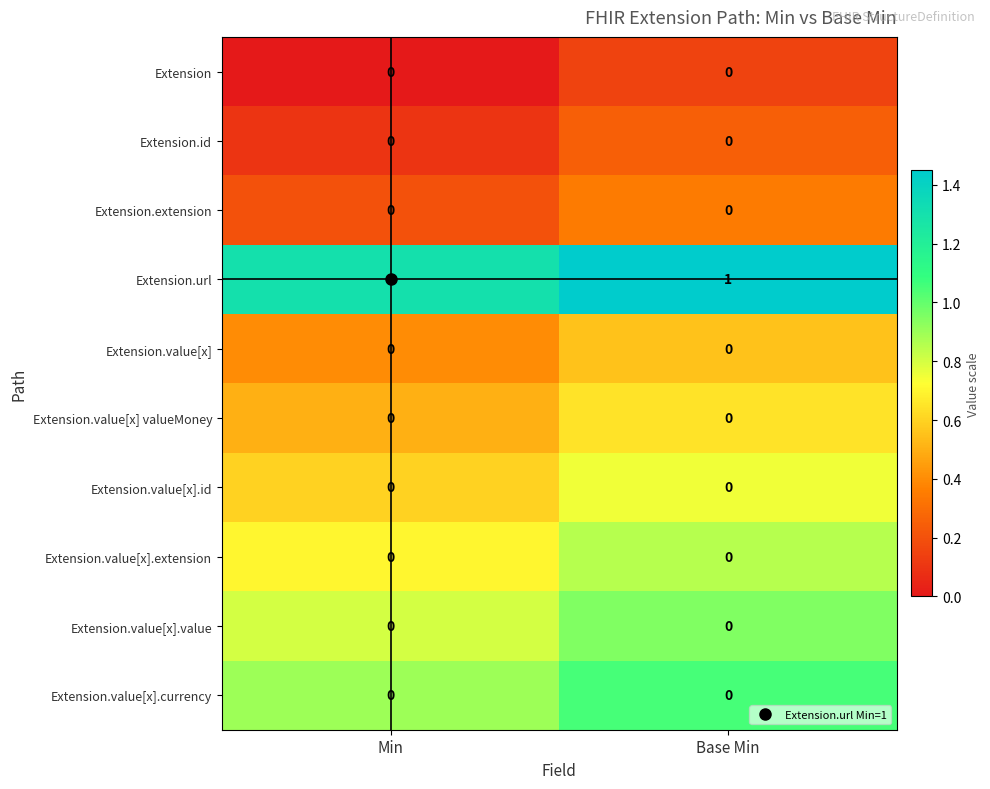

At how many categories does at least one series exceed 0?

2